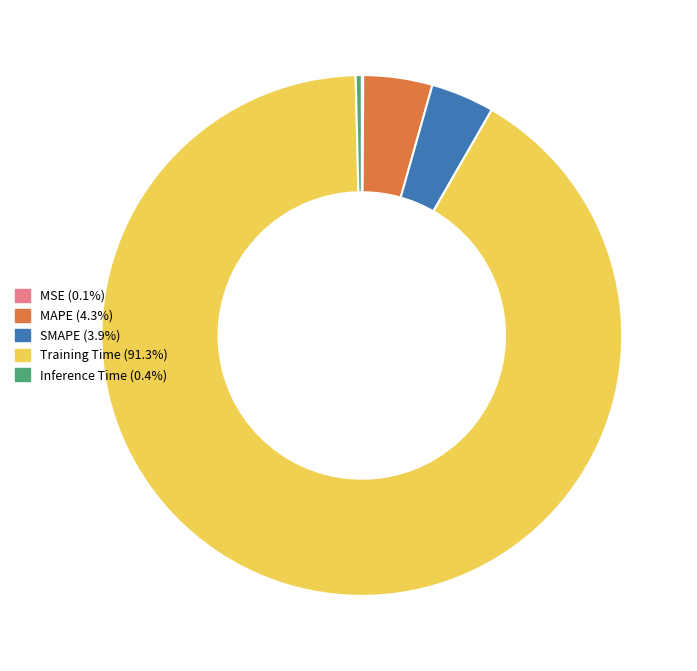

Is MAPE the majority of the pie?

No